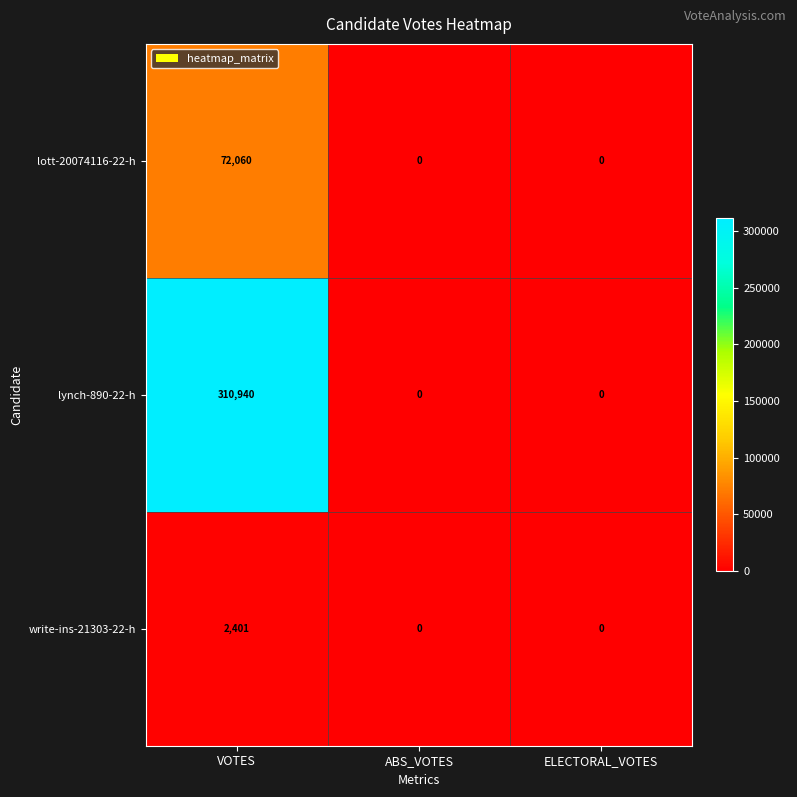

How many lynch-890-22-h values are between 0 and 310940?

3